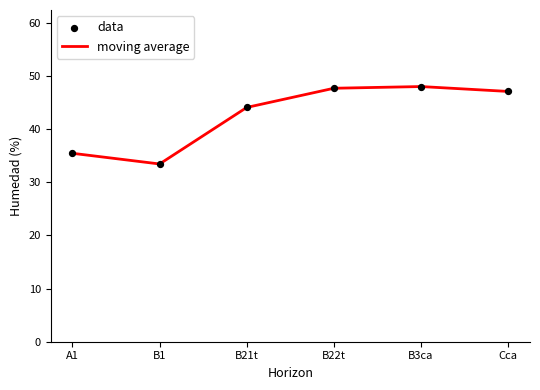

Read the value at B21t.

44.1